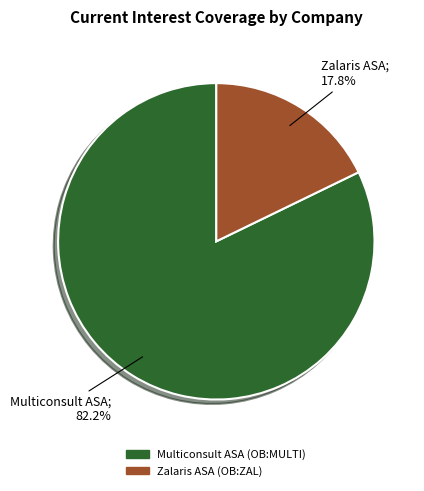

To the nearest percent, what percentage of the pie is Zalaris ASA (OB:ZAL)?

18%